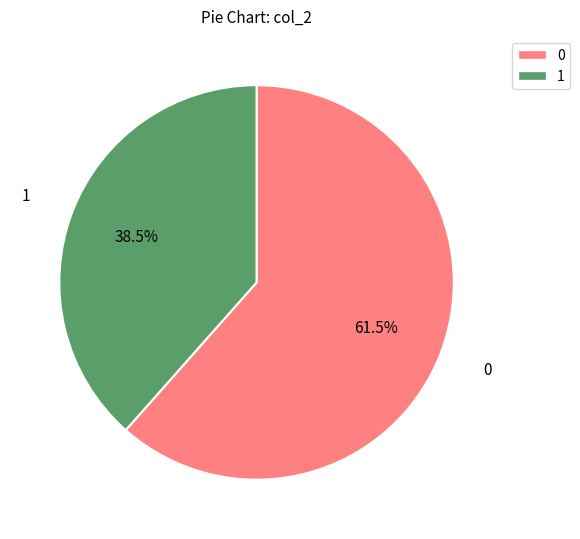

Does any single category account for the majority?

Yes